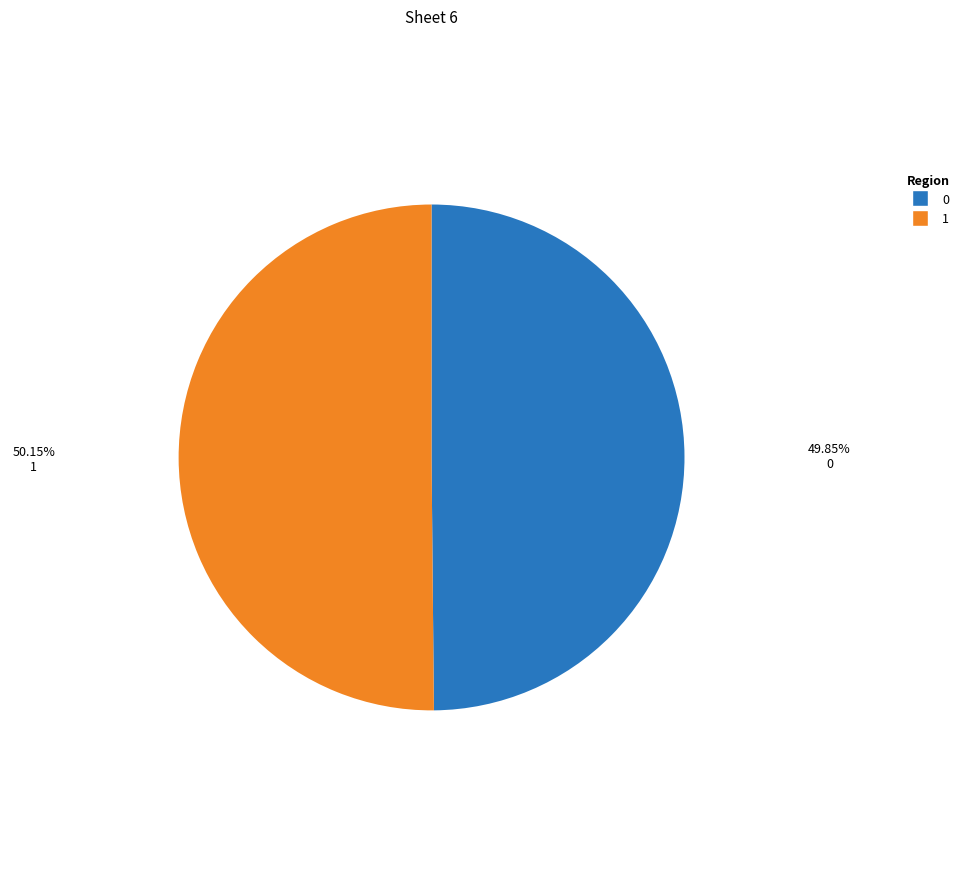

Count the number of slices in the pie.

2